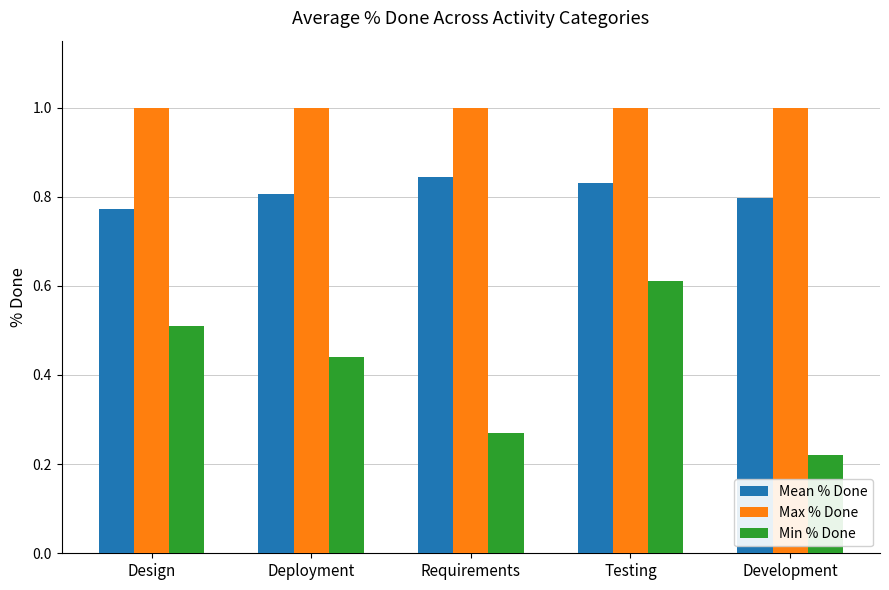

What is the sum of the Mean % Done values at Testing and Deployment?

1.6